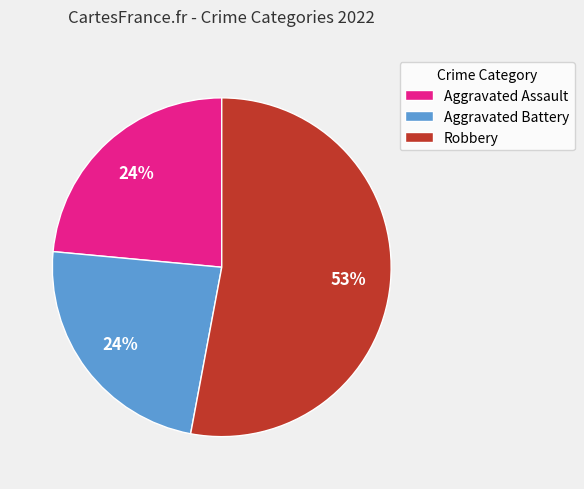

Count the number of slices in the pie.

3